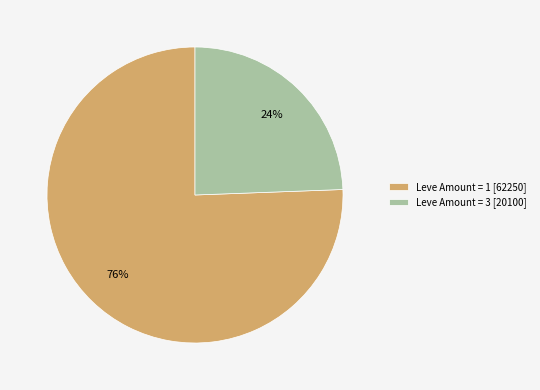

Is there a majority slice in this chart?

Yes